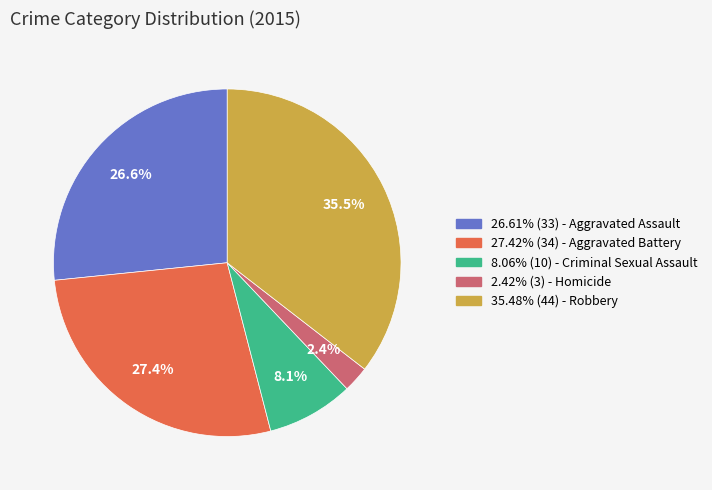

Is there any slice that represents more than half of the pie?

No